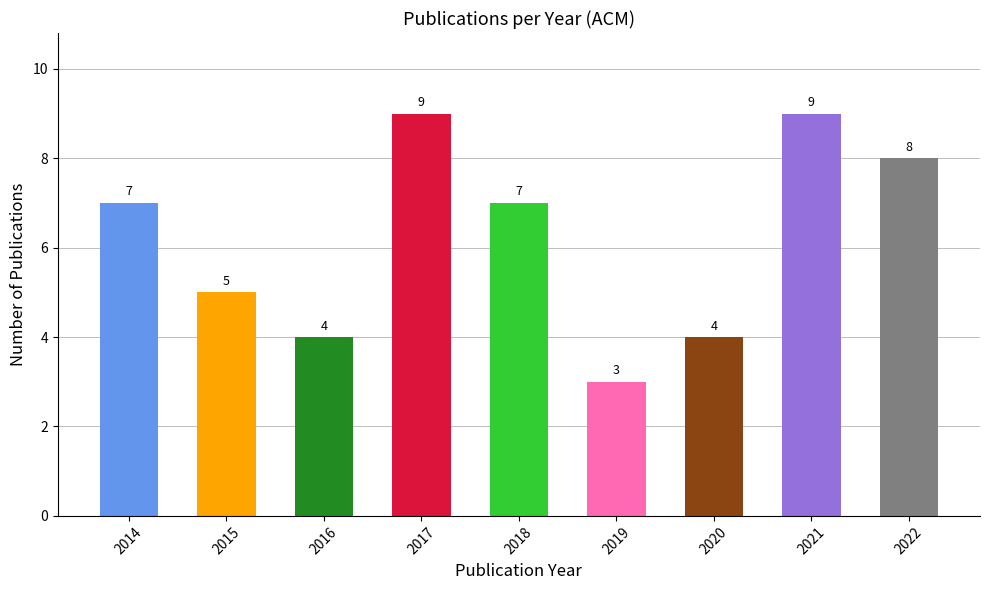

The value at 2016 is 2. True or false?

False